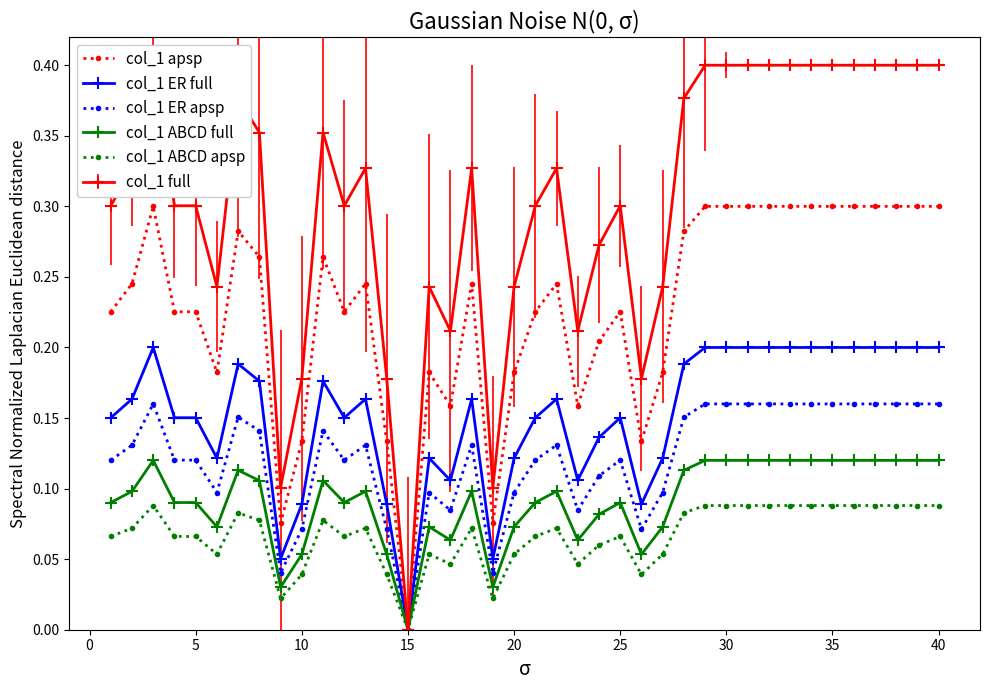

True or false: col_1 ER apsp and col_1 ABCD full cross at least once.

False